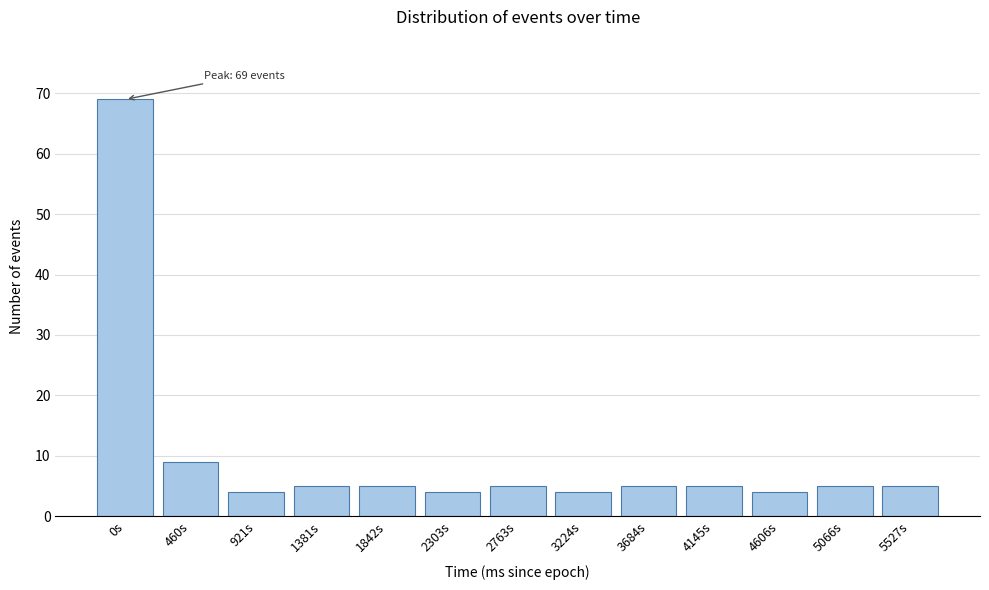

Reading left to right, list all the values displayed in this chart.

69	9	4	5	5	4	5	4	5	5	4	5	5